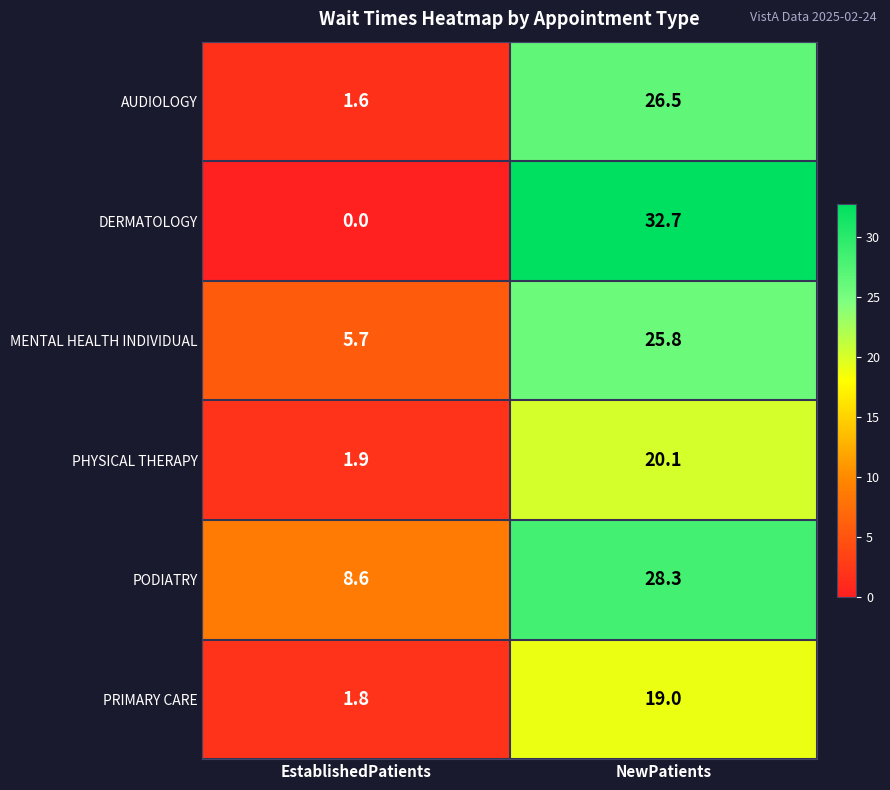

At which category is the sum across all series the highest?

NewPatients